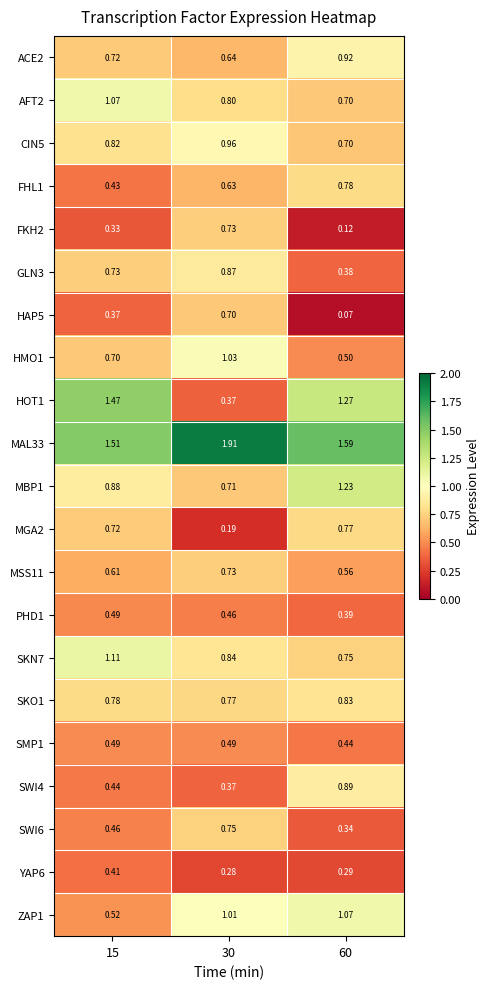

Is the value of GLN3 at 15 greater than the value of AFT2 at 30?

No